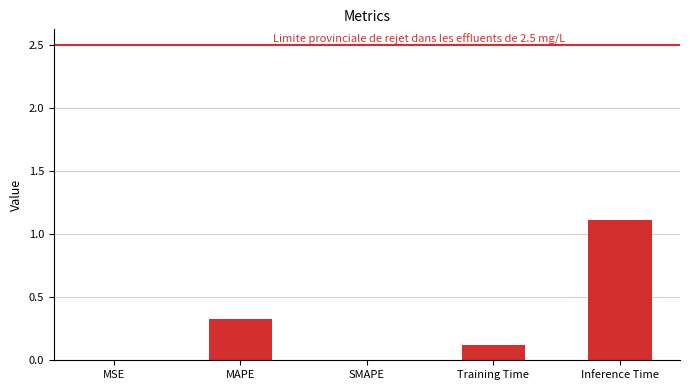

What is the change in value from SMAPE to Training Time?

+0.1